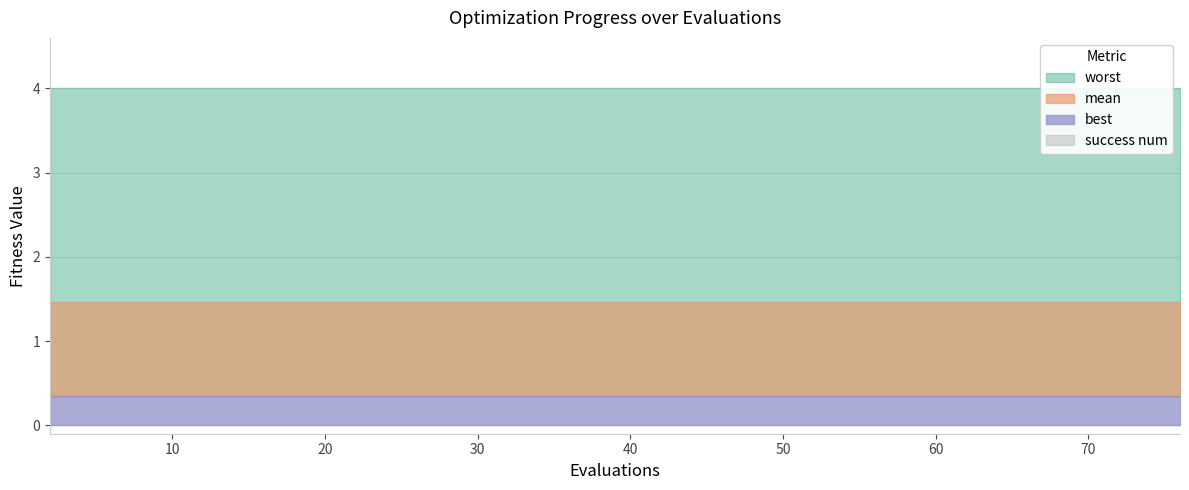

Which series has the largest total across all categories?

worst